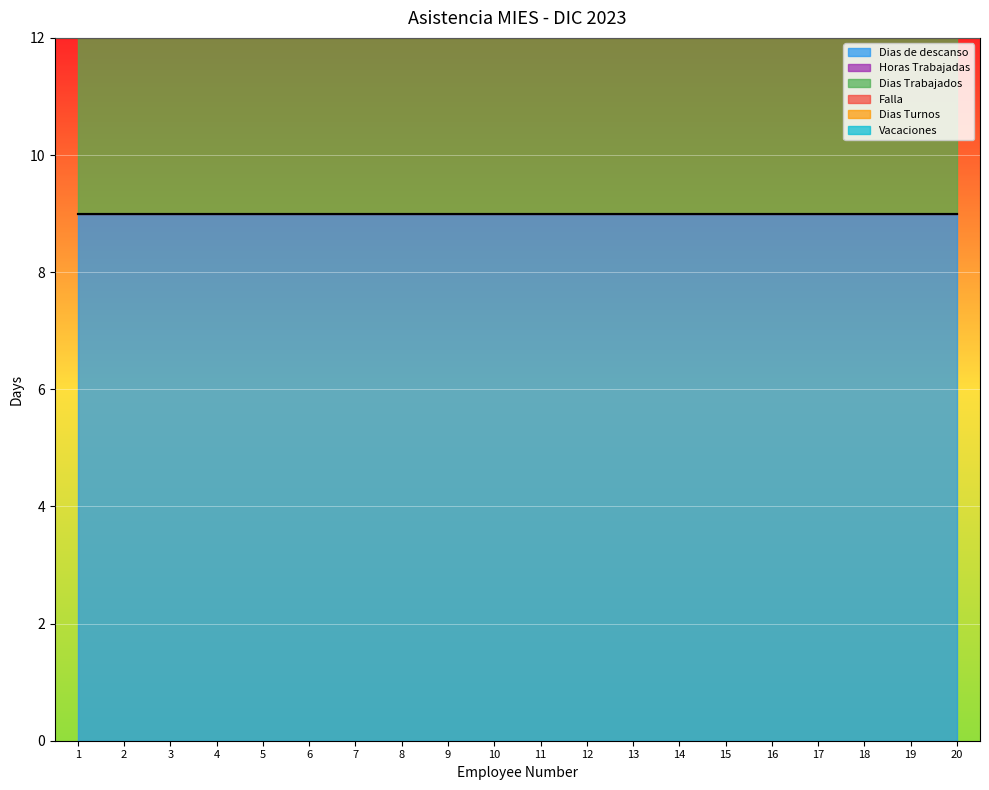

The Vacaciones series shows 0 at 10. True or false?

True